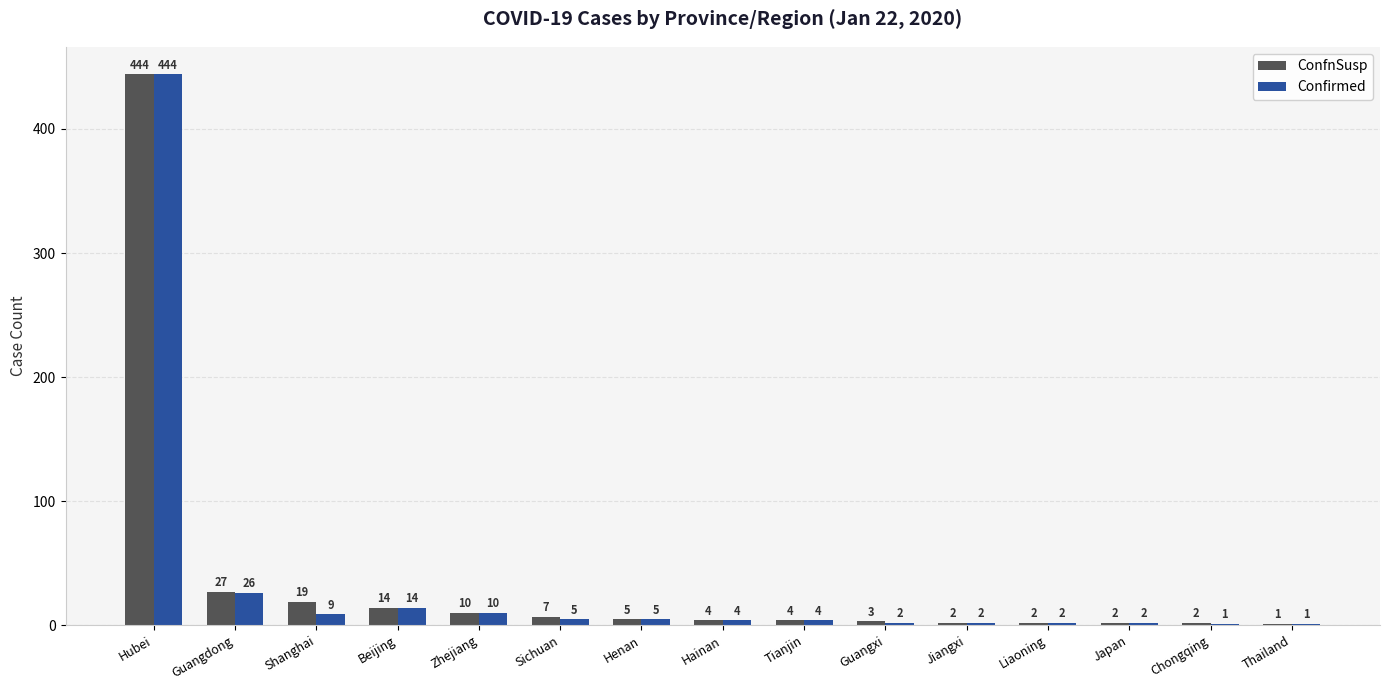

Is it true that Confirmed equals 46 at Guangdong?

False